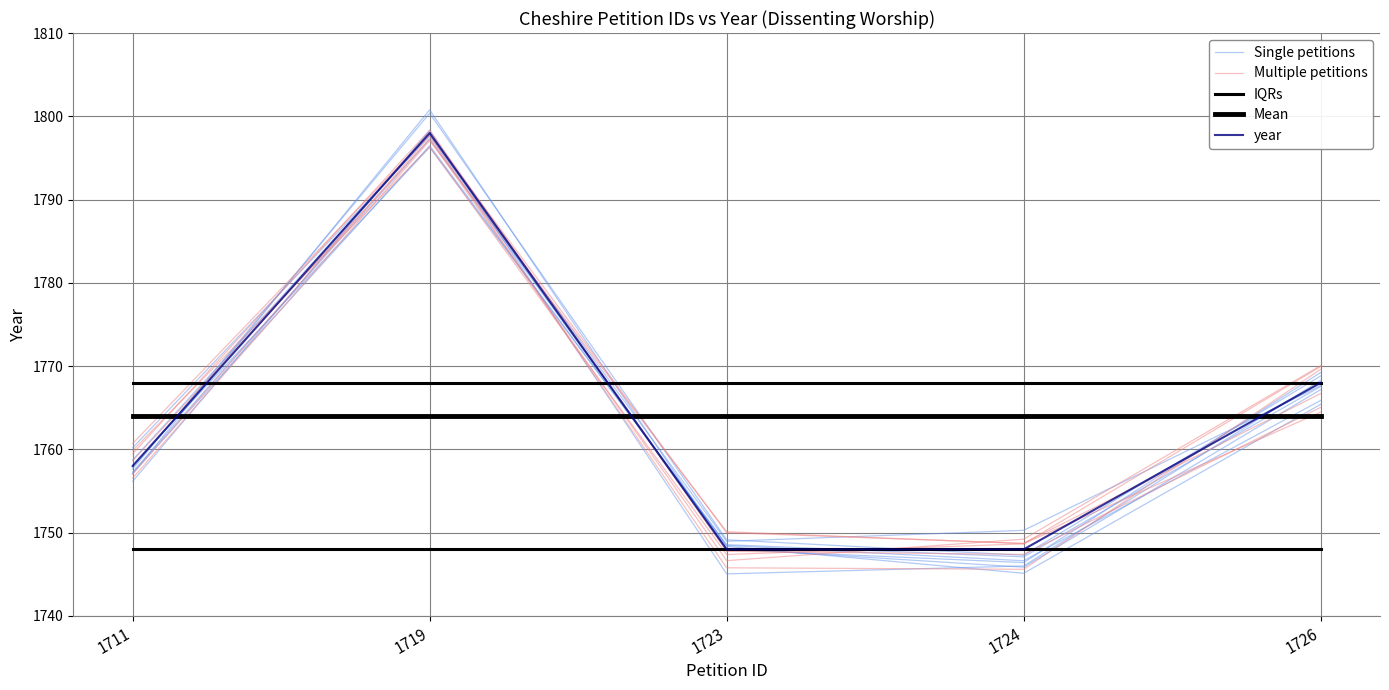

Which series has the largest total across all categories?

IQRs